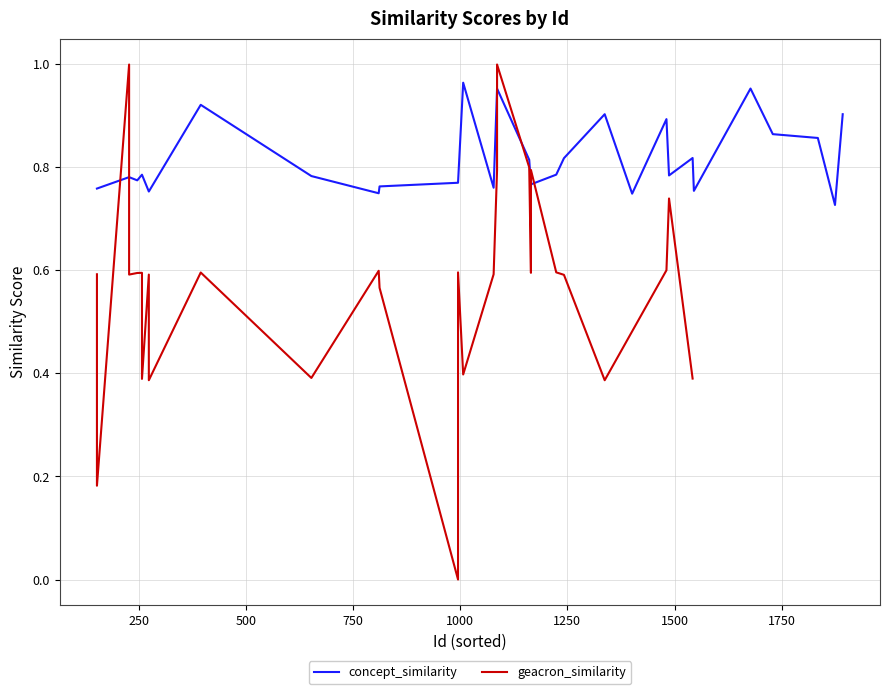

Is this an area chart (filled region under the line)?

No